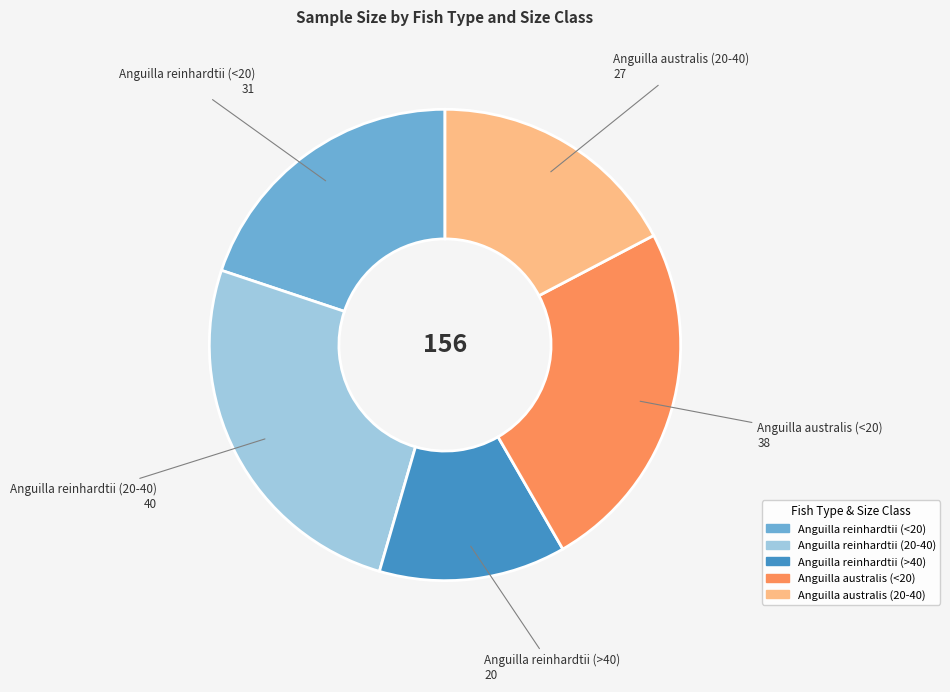

Is the sum of Anguilla australis (<20) and Anguilla australis (20-40) greater than half?

No